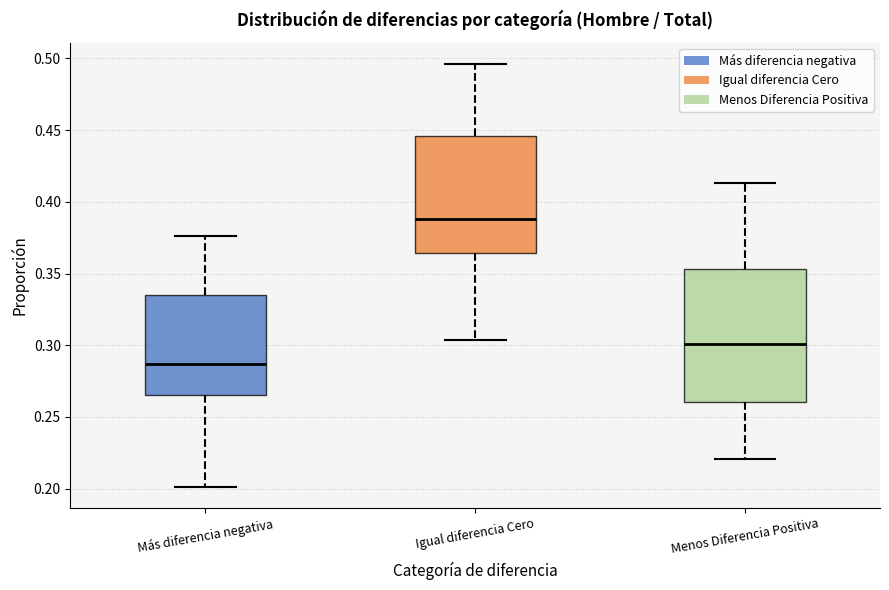

Reading left to right, read every box against the y-axis: the position of its median line, the range the box covers, and the ends of its whiskers. The values are not printed on the chart, so give them approximately, as read against the axis.

Más diferencia negativa: median 0.285, box 0.265 to 0.335, whiskers 0.200 to 0.375
Igual diferencia Cero: median 0.390, box 0.365 to 0.445, whiskers 0.305 to 0.495
Menos Diferencia Positiva: median 0.300, box 0.260 to 0.355, whiskers 0.220 to 0.415